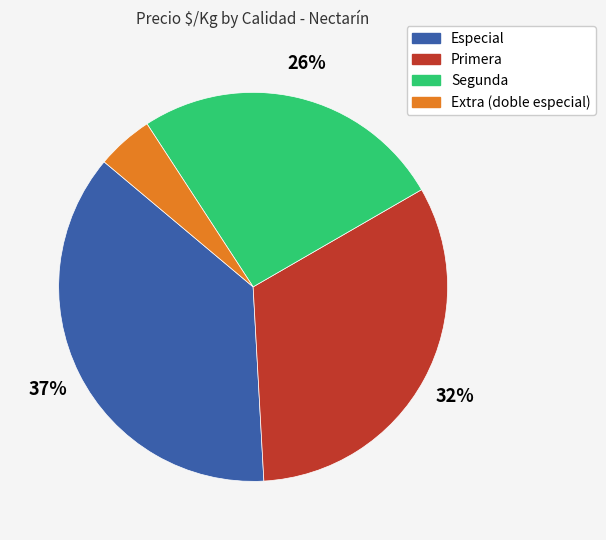

To the nearest percent, what is the average slice percentage?

25%